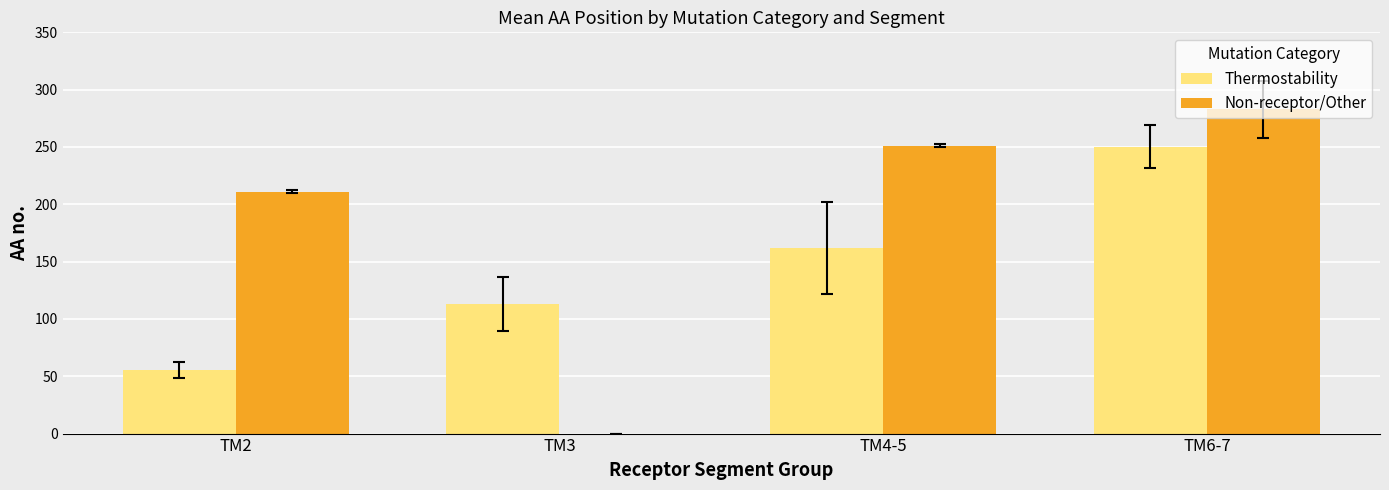

Reading left to right, extract all data points from this chart.

Thermostability: 55.7	113.2	162.0	250.3
Non-receptor/Other: 211.0	0.0	251.0	283.0